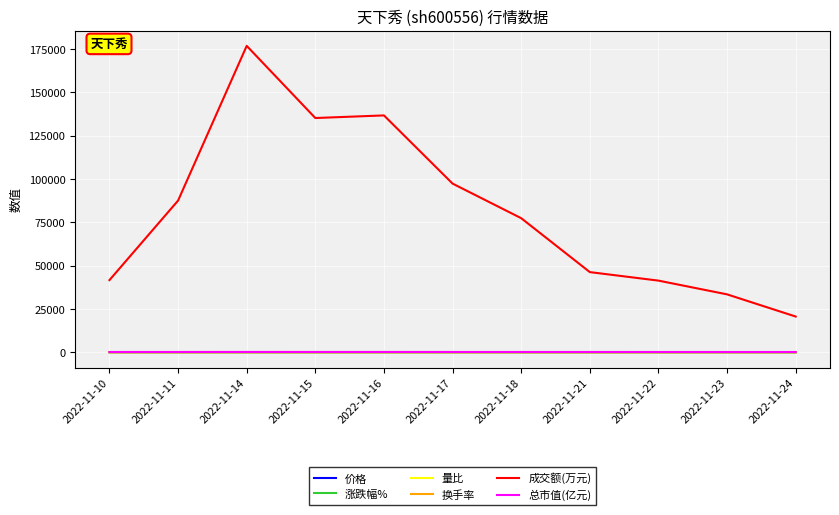

True or false: 成交额(万元) and 总市值(亿元) intersect in this chart.

False